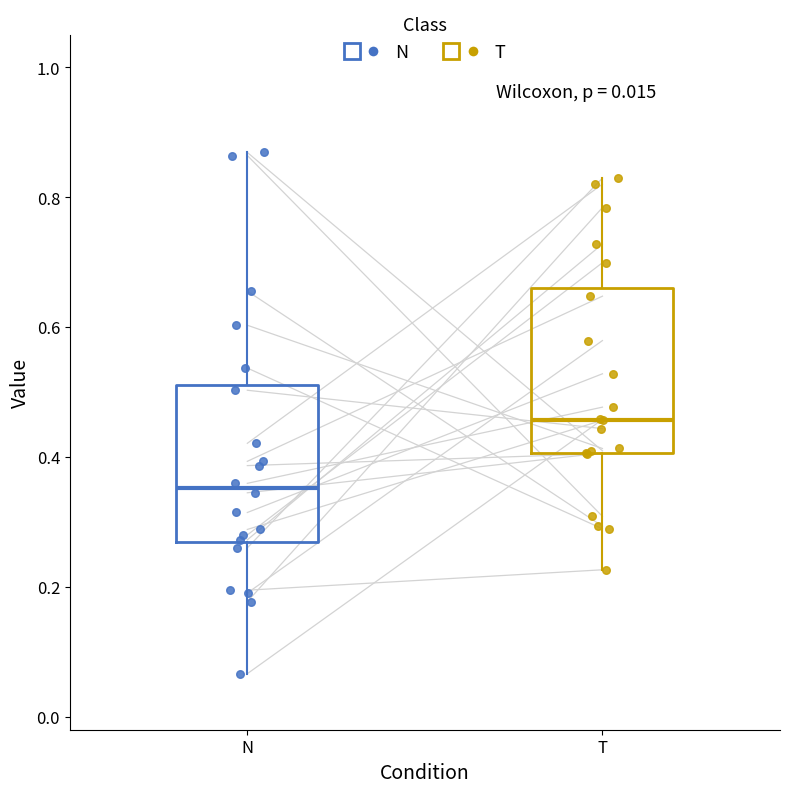

Which box's median line is the highest?

T